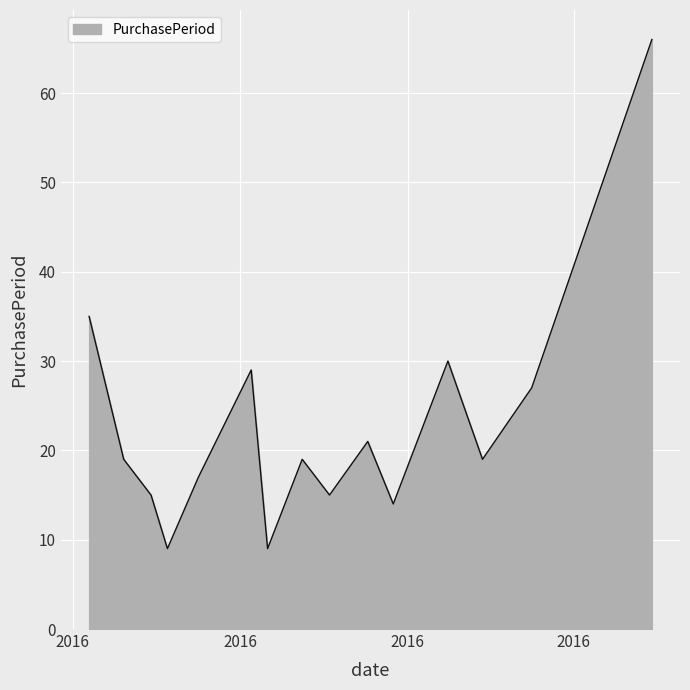

What is the difference between the maximum and minimum values?

57